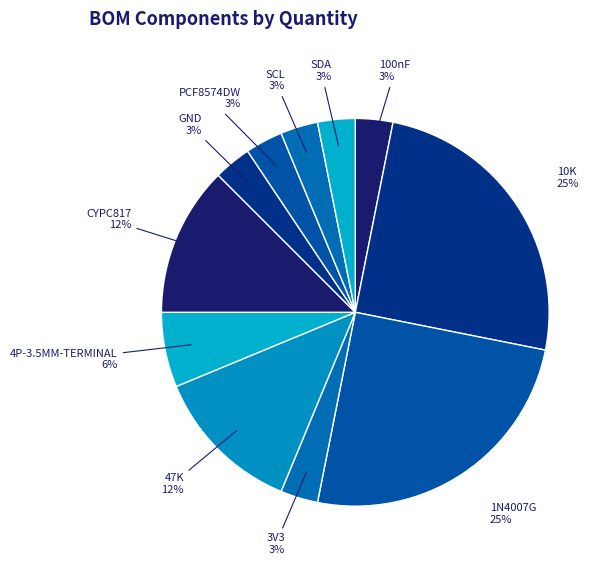

How many segments does this pie chart have?

11